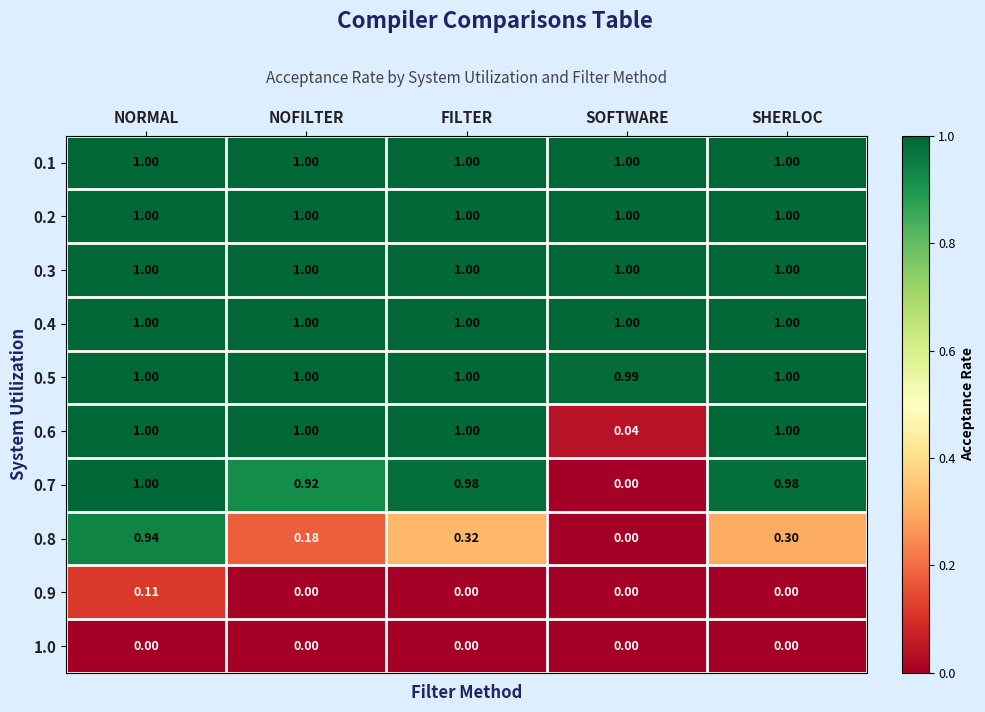

Which category has the lowest value in the 0.7 series?

SOFTWARE